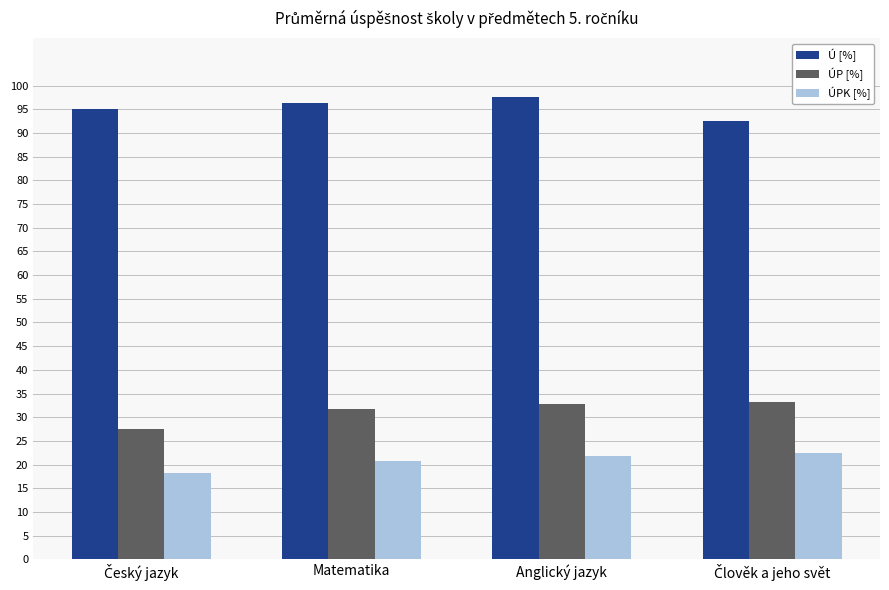

What is the highest value of the ÚPK [%] series?

22.5